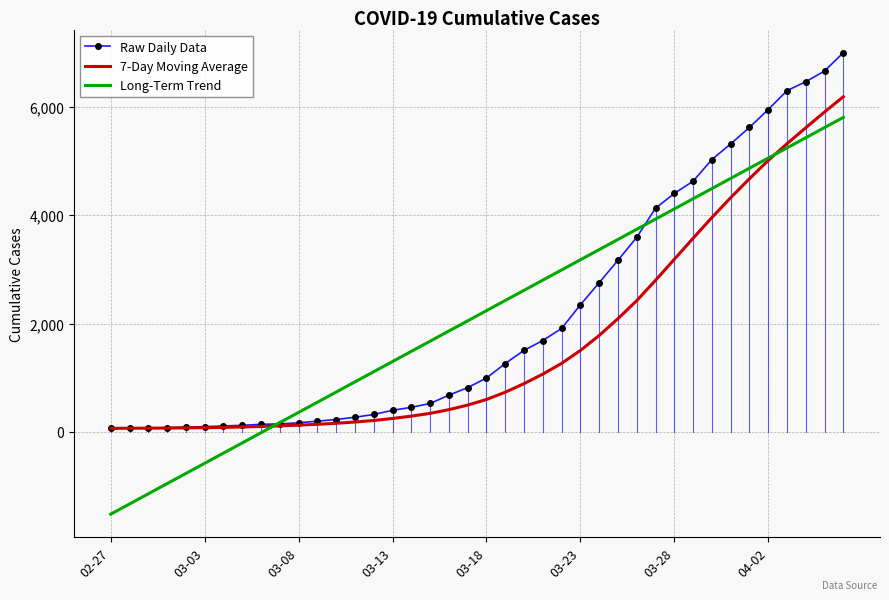

Rank the series by their maximum value, from lowest to highest.

Long-Term Trend, 7-Day Moving Average, Raw Daily Data